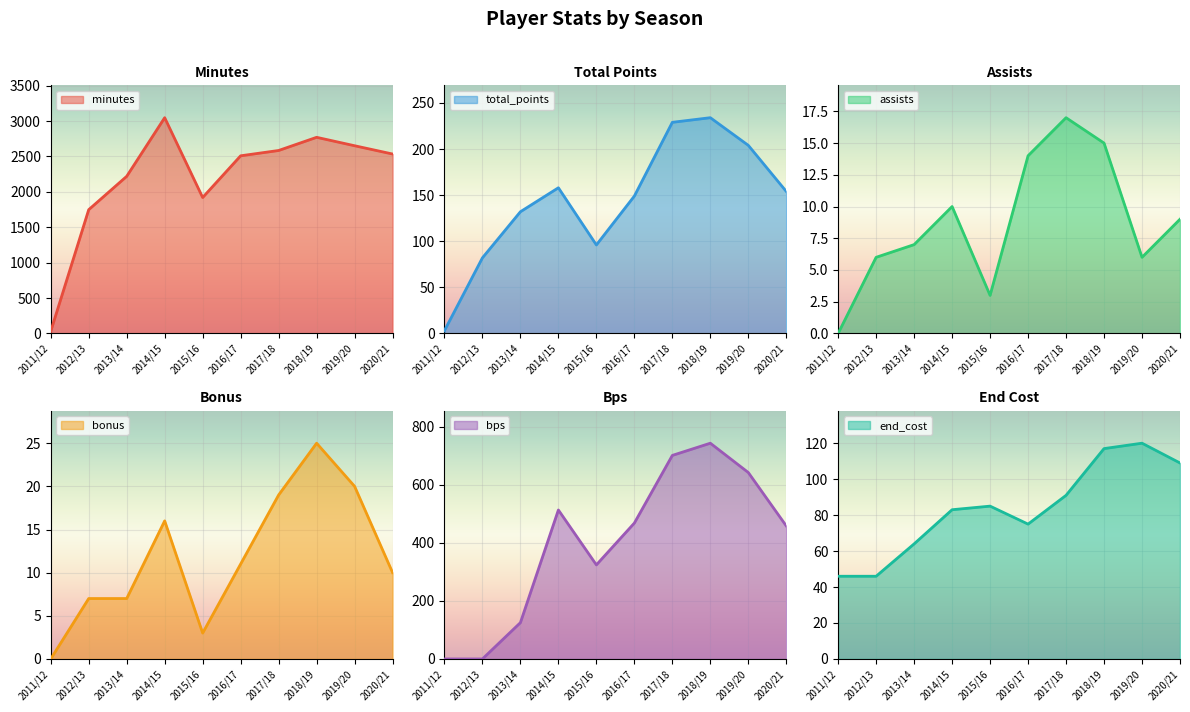

Reading left to right, transcribe all the data shown in this chart.

minutes: 2011/12=30	2012/13=1748	2013/14=2219	2014/15=3047	2015/16=1920	2016/17=2509	2017/18=2584	2018/19=2770	2019/20=2651	2020/21=2534
total_points: 2011/12=3	2012/13=82	2013/14=132	2014/15=158	2015/16=96	2016/17=149	2017/18=229	2018/19=234	2019/20=204	2020/21=154
assists: 2011/12=0	2012/13=6	2013/14=7	2014/15=10	2015/16=3	2016/17=14	2017/18=17	2018/19=15	2019/20=6	2020/21=9
bonus: 2011/12=0	2012/13=7	2013/14=7	2014/15=16	2015/16=3	2016/17=11	2017/18=19	2018/19=25	2019/20=20	2020/21=10
bps: 2011/12=0	2012/13=0	2013/14=125	2014/15=513	2015/16=324	2016/17=468	2017/18=701	2018/19=743	2019/20=642	2020/21=458
end_cost: 2011/12=46	2012/13=46	2013/14=64	2014/15=83	2015/16=85	2016/17=75	2017/18=91	2018/19=117	2019/20=120	2020/21=109